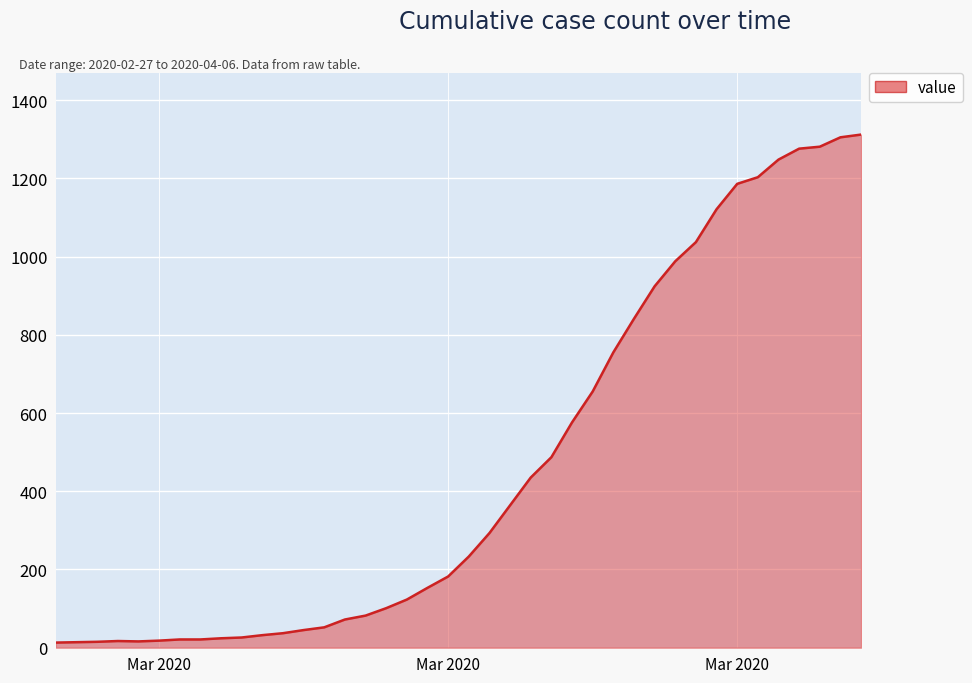

How many lines are shown in the chart?

1